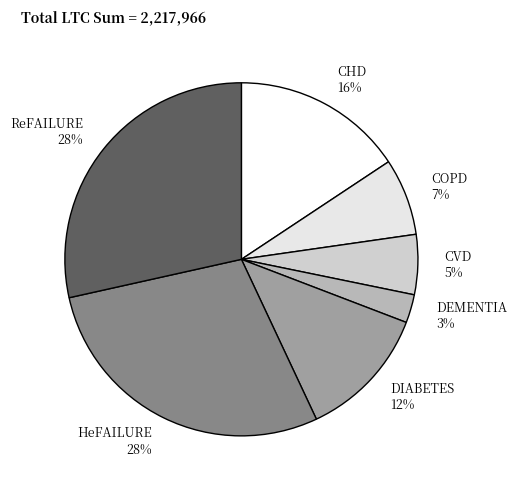

Approximately how many times larger is the value at HeFAILURE 28% compared to COPD 7%?

4.0